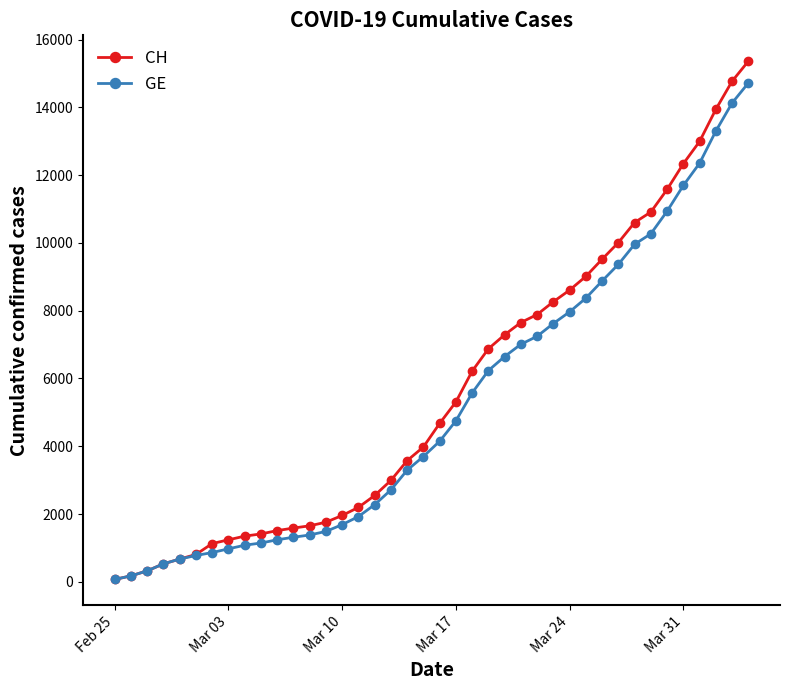

What is the maximum value for GE?

14717